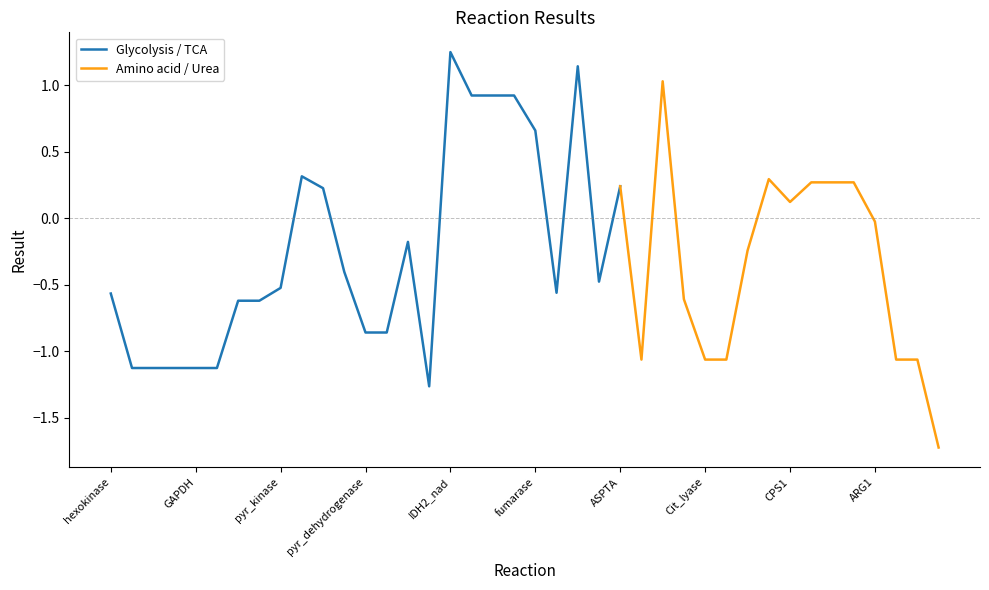

Reading right to left, list all the values displayed in this chart.

-1.7	-1.1	-1.1	-0.0	0.3	0.3	0.3	0.1	0.3	-0.2	-1.1	-1.1	-0.6	1.0	-1.1	0.2	-0.5	1.1	-0.6	0.7	0.9	0.9	0.9	1.2	-1.3	-0.2	-0.9	-0.9	-0.4	0.2	0.3	-0.5	-0.6	-0.6	-1.1	-1.1	-1.1	-1.1	-1.1	-0.6